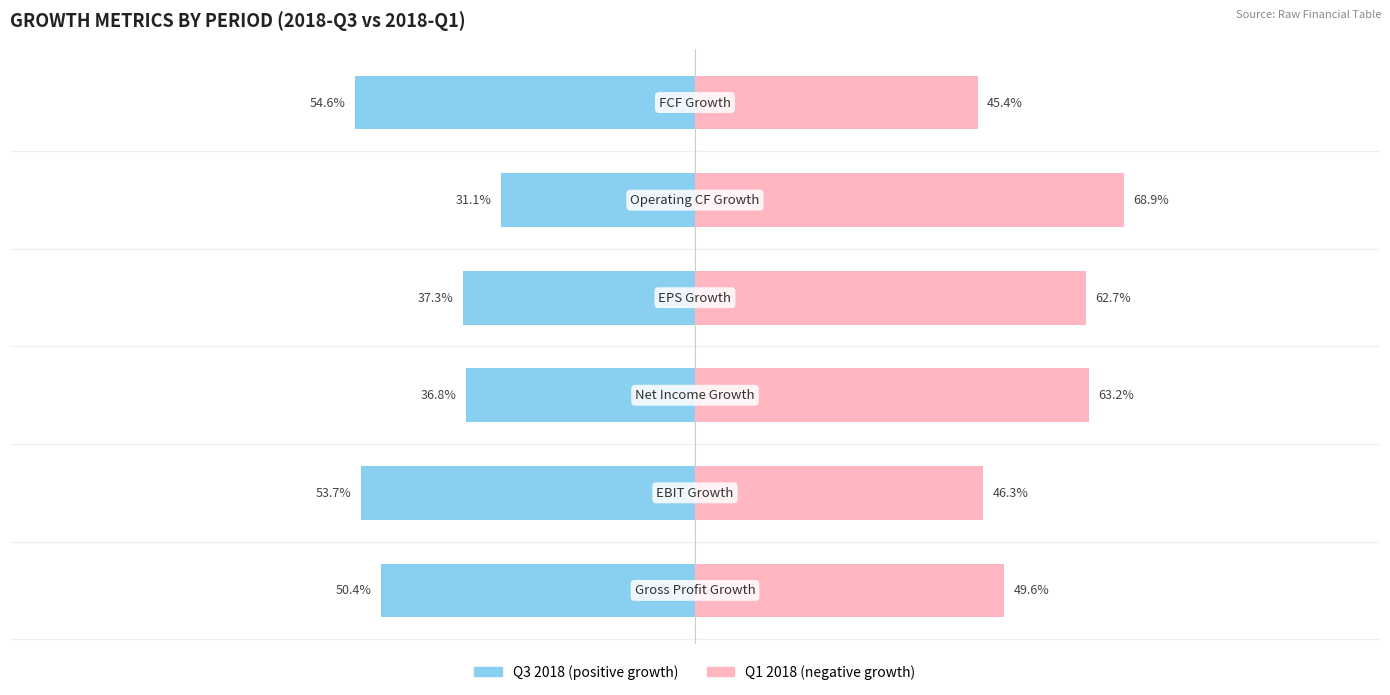

At how many categories does at least one series exceed 57?

3